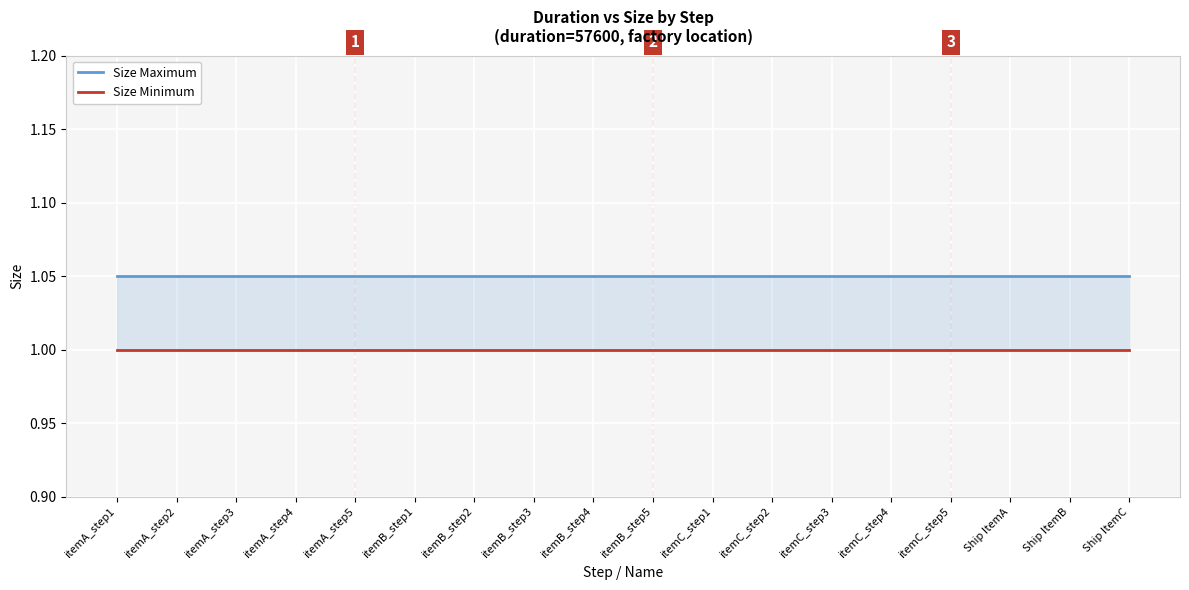

True or false: Size Minimum has a value of 0.4 at itemB_step5.

False